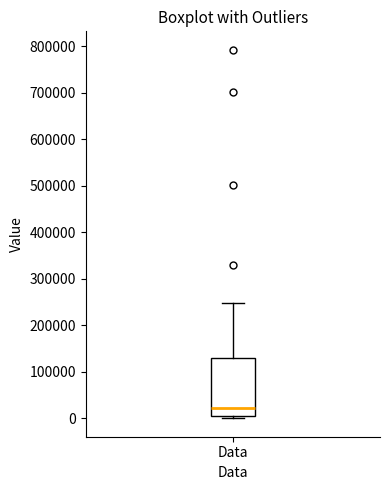

Transcribe this box plot: give where the median line is, the range the box spans, and where the two whiskers end, as read against the y-axis. The values are not printed on the chart, so give them approximately, as read against the axis.

median 20000, box 10000 to 130000, whiskers 0 to 250000